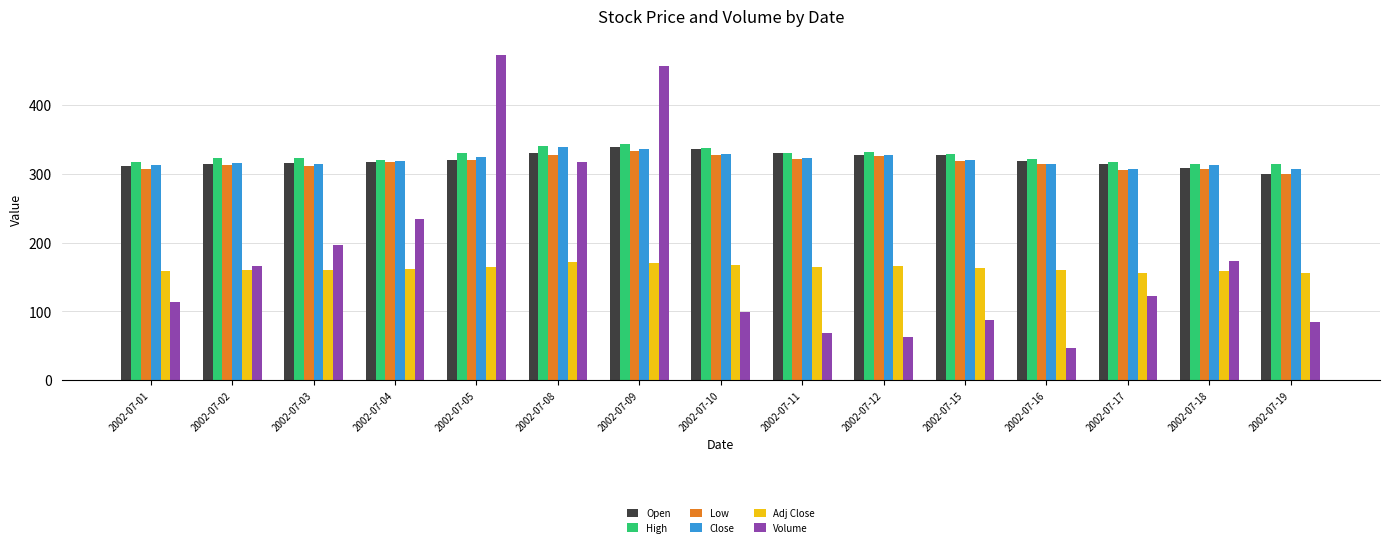

What is the value of the Close bar at the 2nd from the left?

315.4